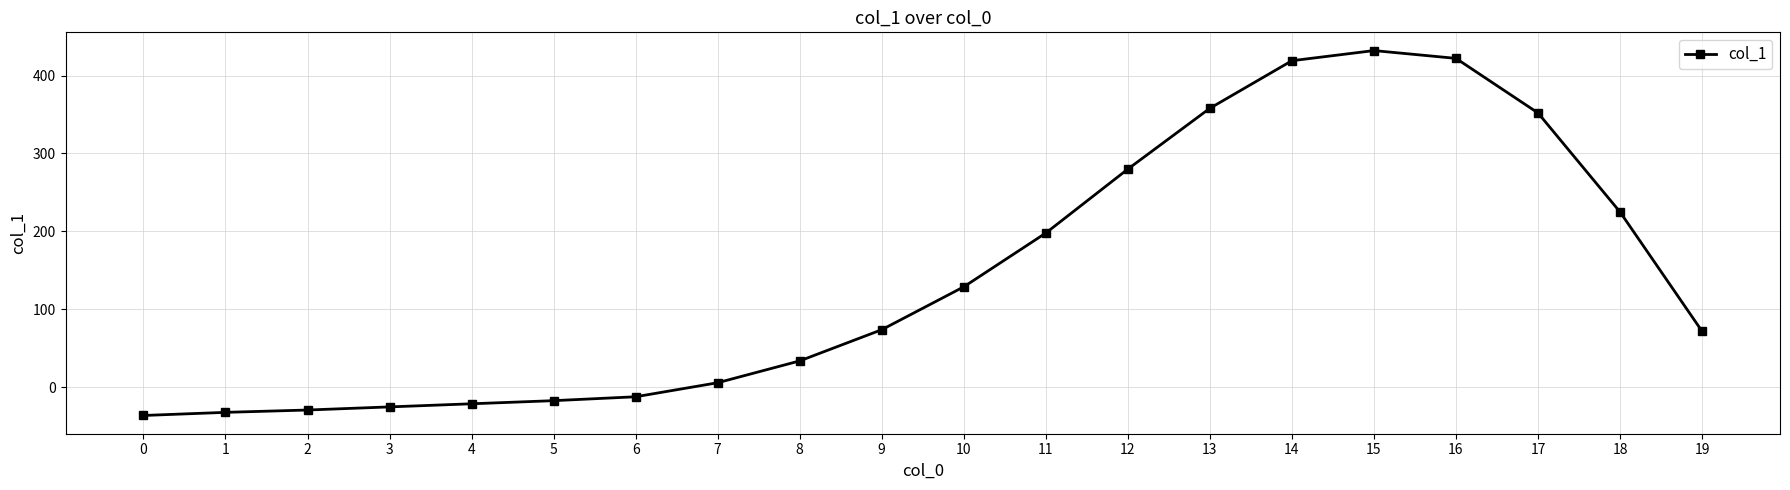

Where is the data nearest to the value 198?

11